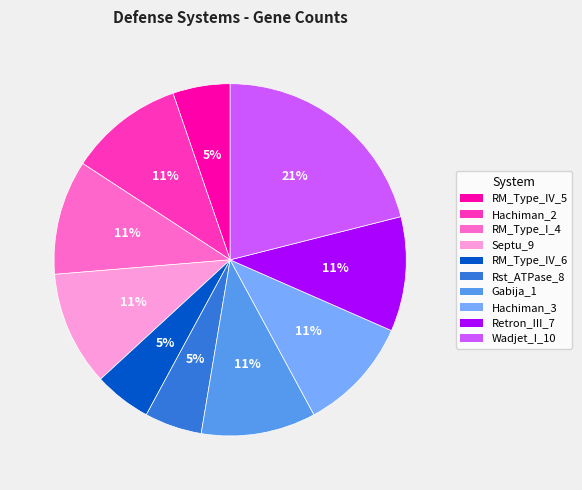

How many segments does this pie chart have?

10